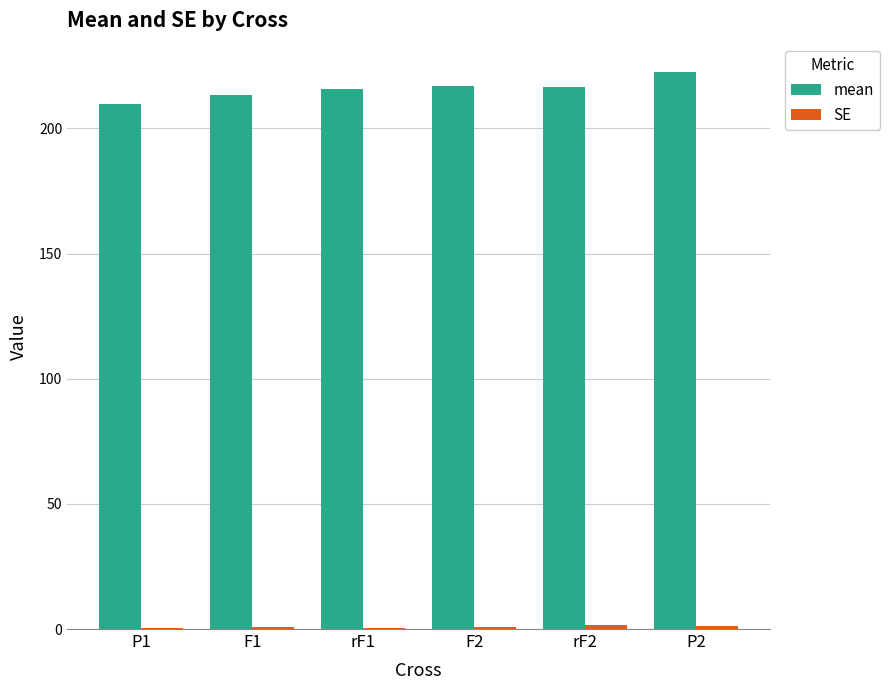

Which category has the highest value across all series?

P2